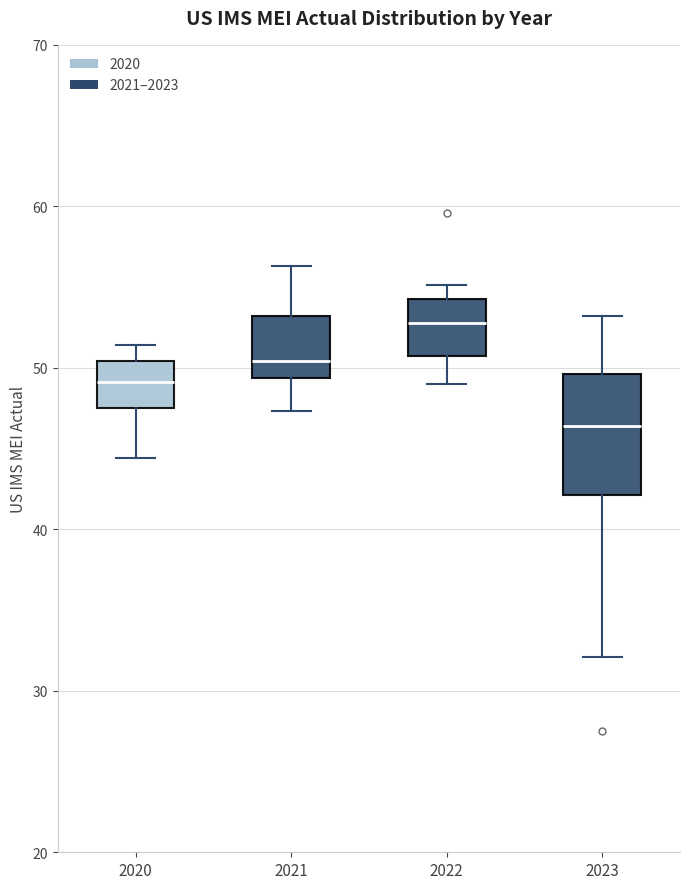

Which box's median line is the lowest?

2023